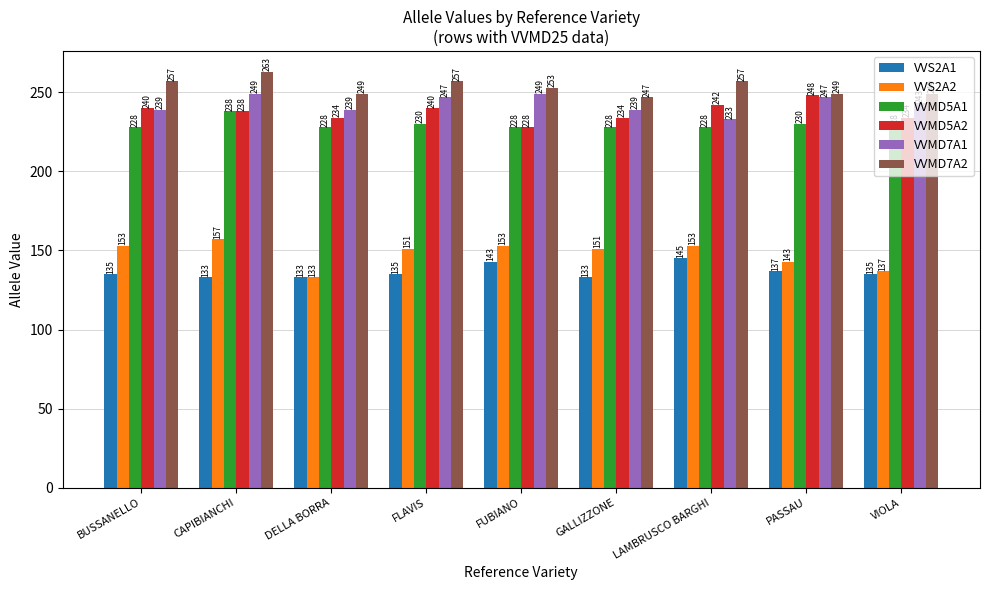

What is the maximum value shown in the chart?

263